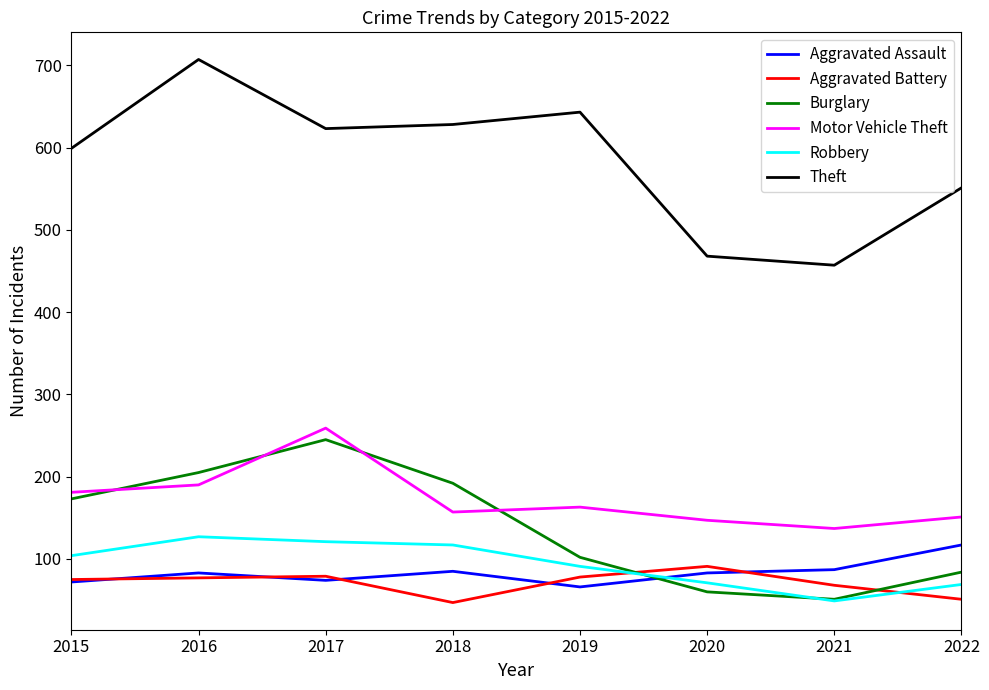

What is the highest value of the Theft series?

707